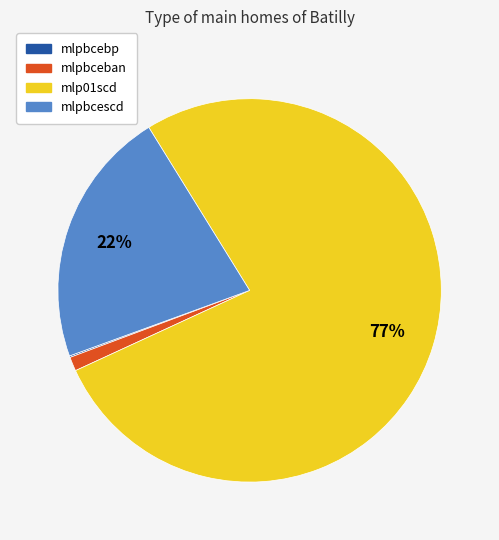

Which category has the biggest portion of the pie?

mlp01scd